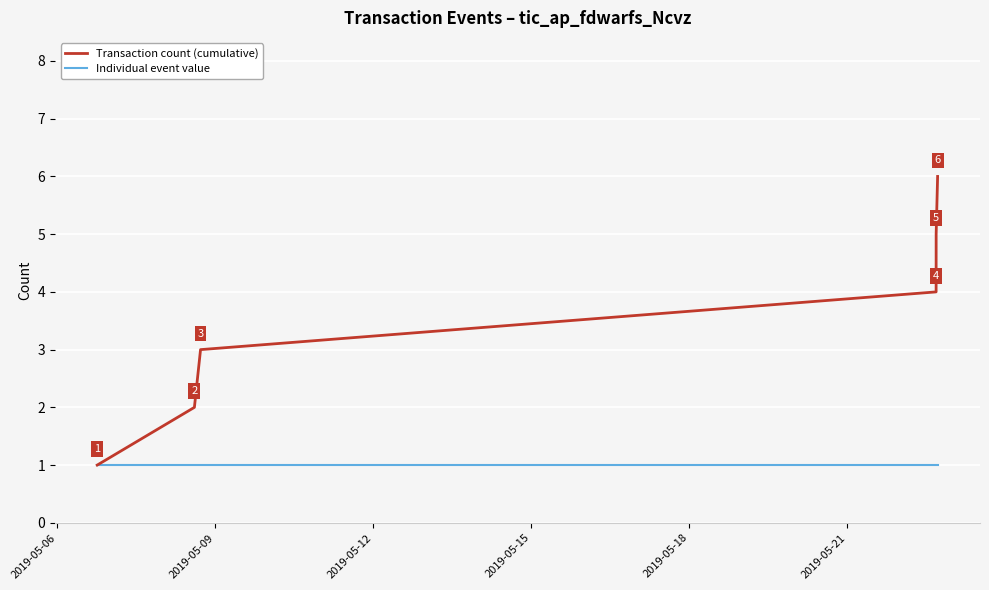

What is the sum of all Transaction count (cumulative) values?

21